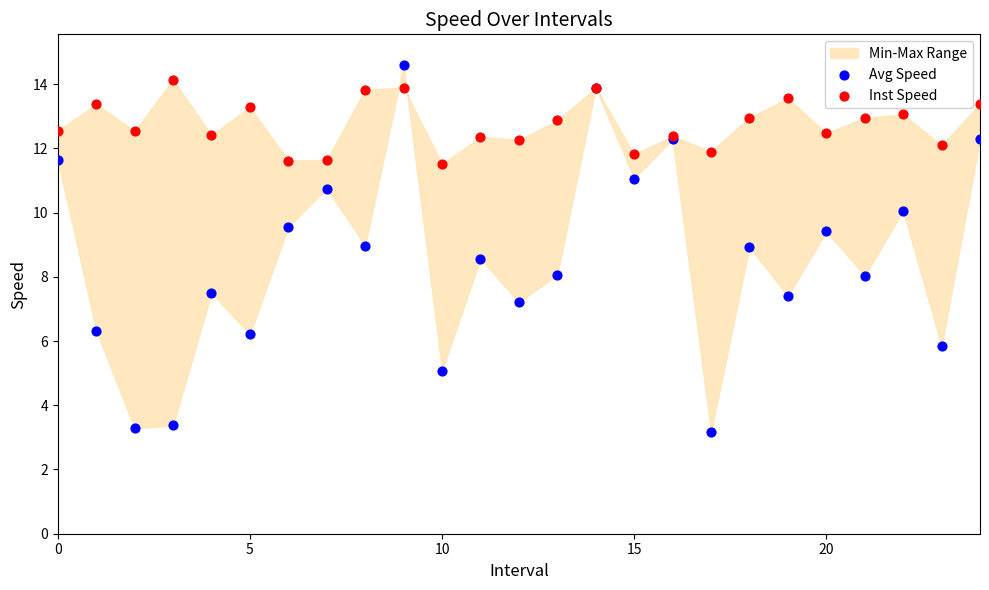

Which series reaches the minimum Y coordinate?

Avg Speed